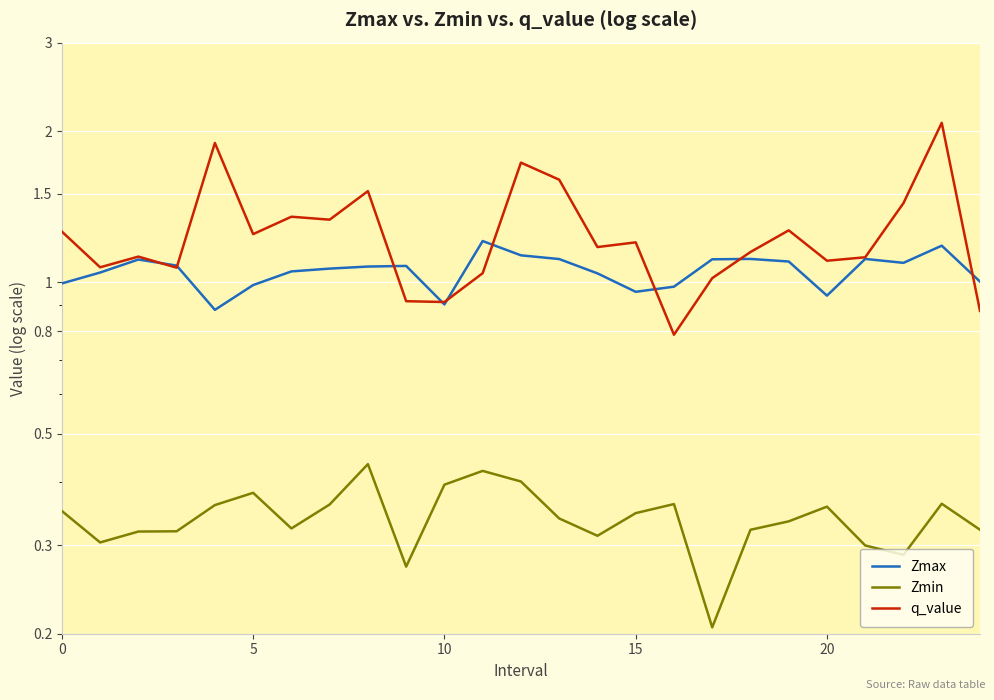

Which category has the lowest value across all series?

17